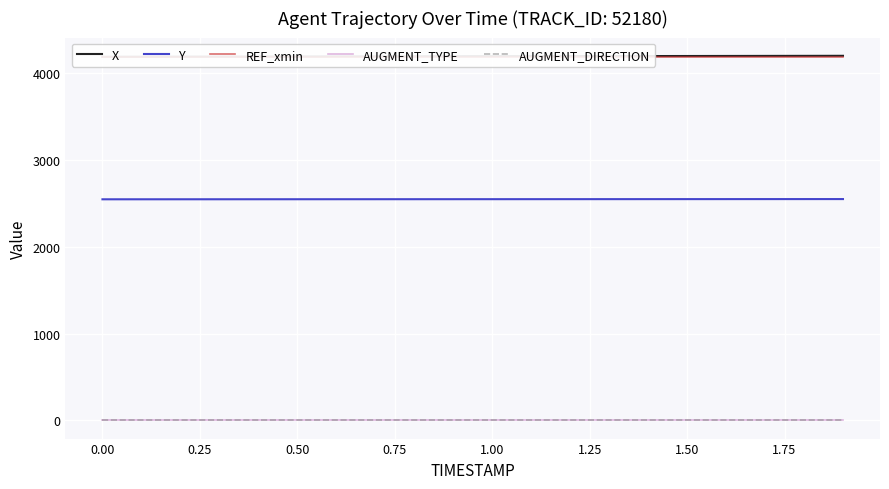

What is the lowest value of the Y series?

2545.8